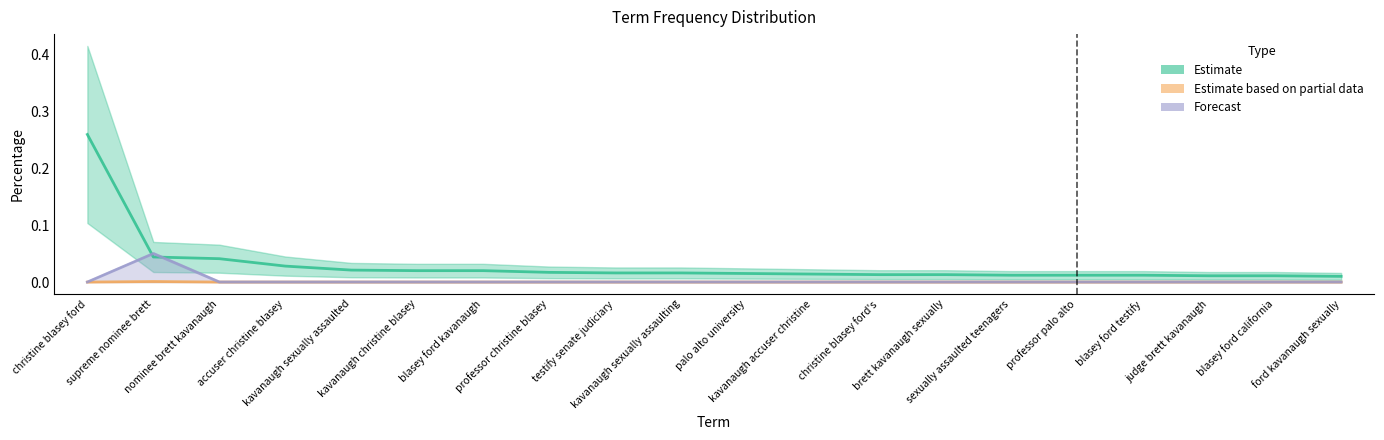

How many interior local peaks does the Estimate based on partial data (a2_perc) series have?

1